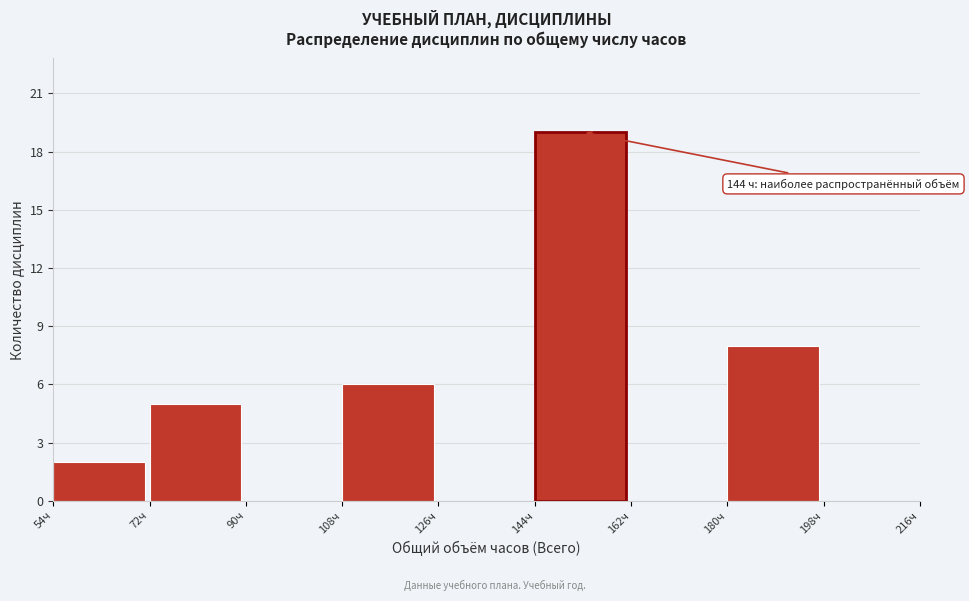

Over which range of the x-axis is the bar tallest?

144 to 162